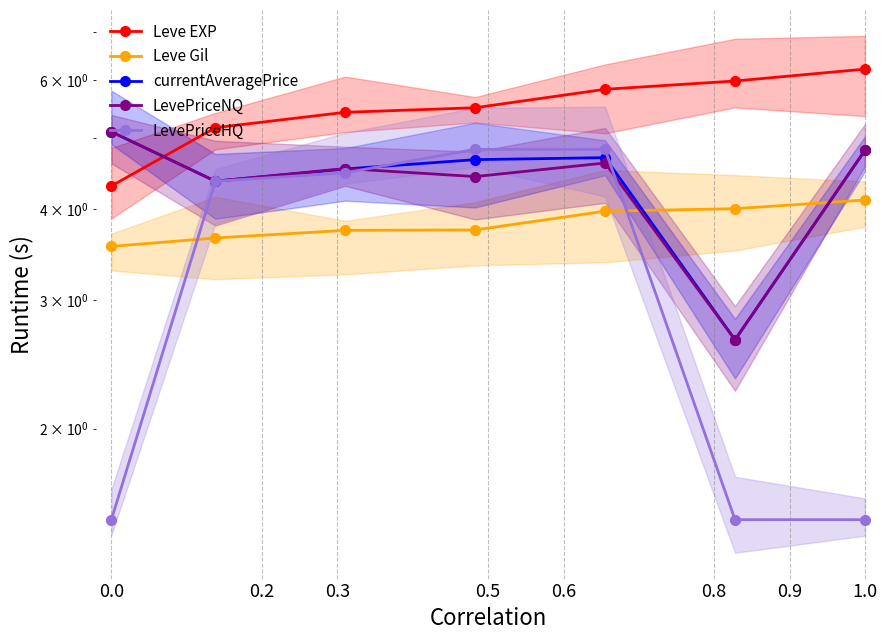

What is the average value of the LevePriceHQ series?

3.3